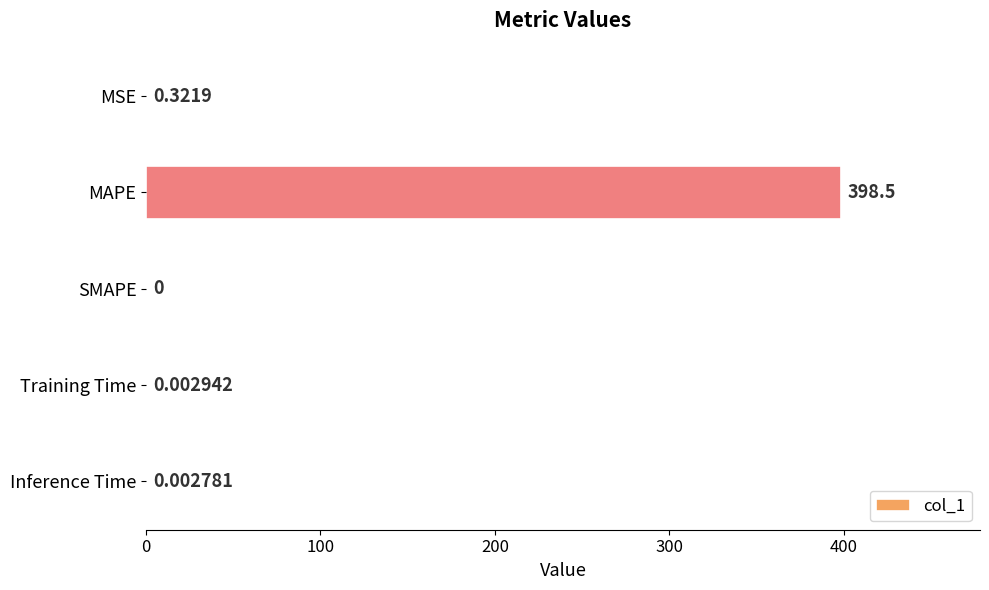

What is the sum of all values?

398.8